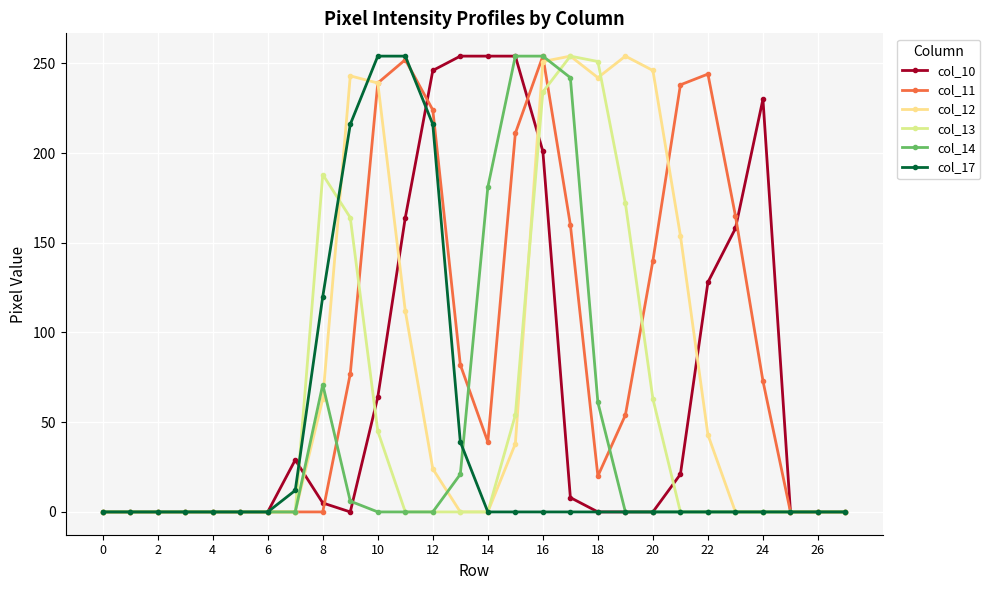

How many data points does each series have?

28